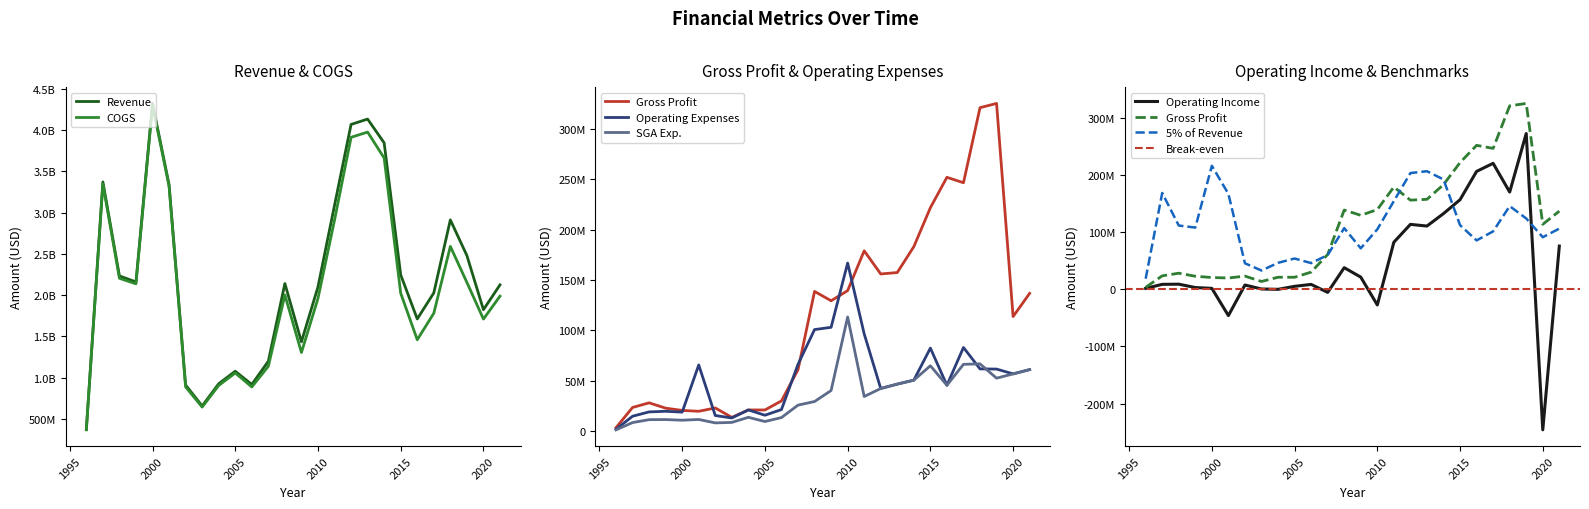

How many values in the Gross Profit series are below 129530000?

13